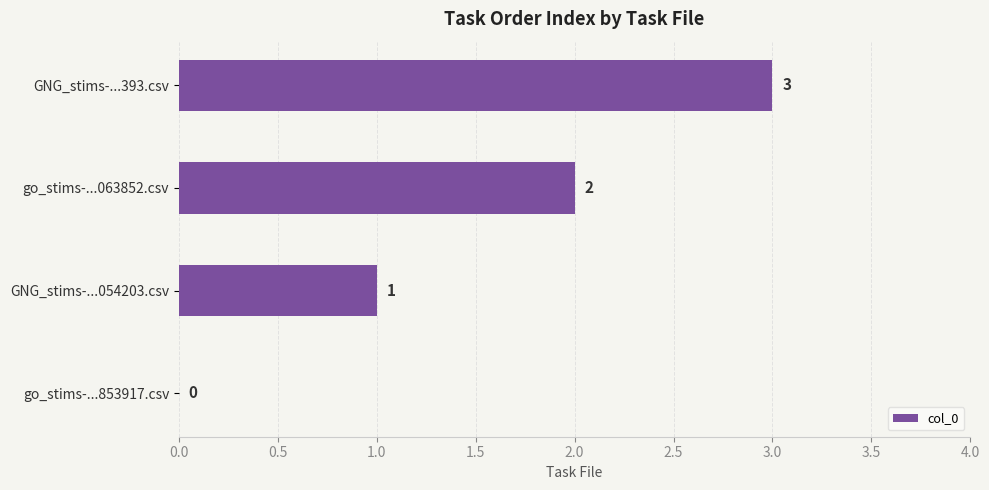

Is it true that the value at go_stims-...063852.csv is 1?

False